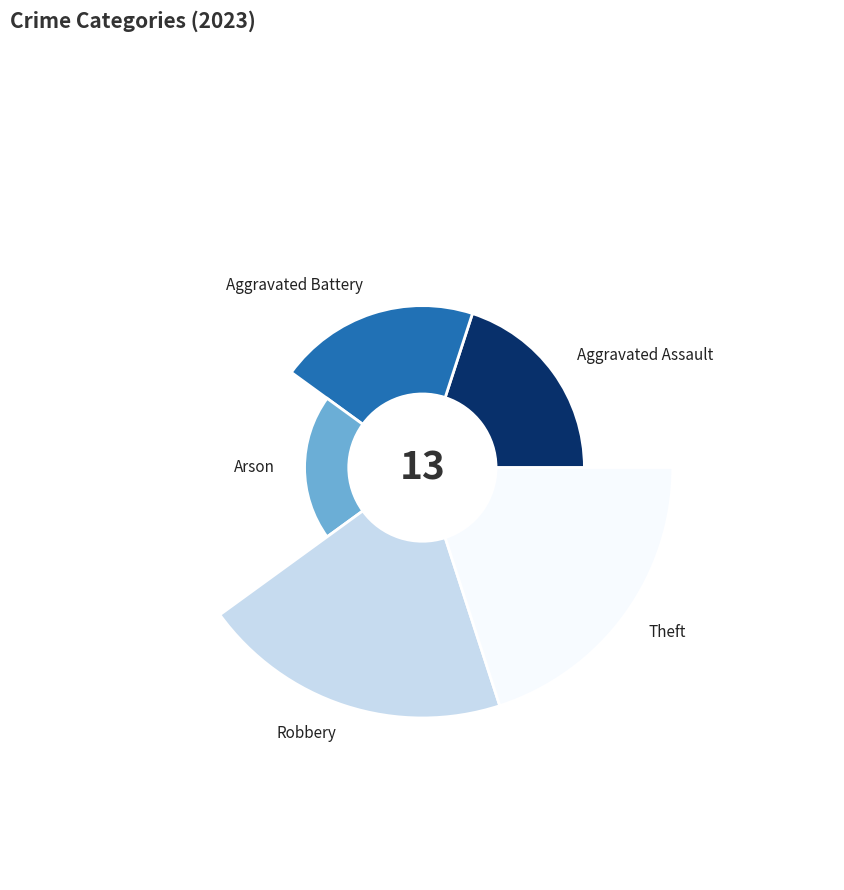

To the nearest percent, what percentage of the pie is Robbery?

31%